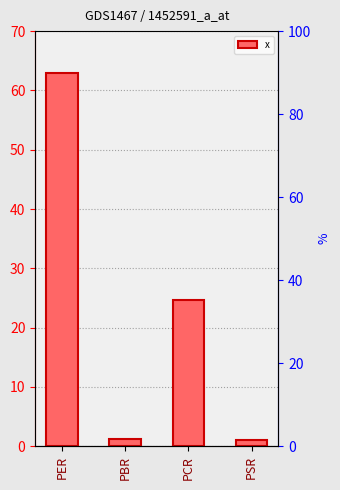

What position from the left is PSR?

4